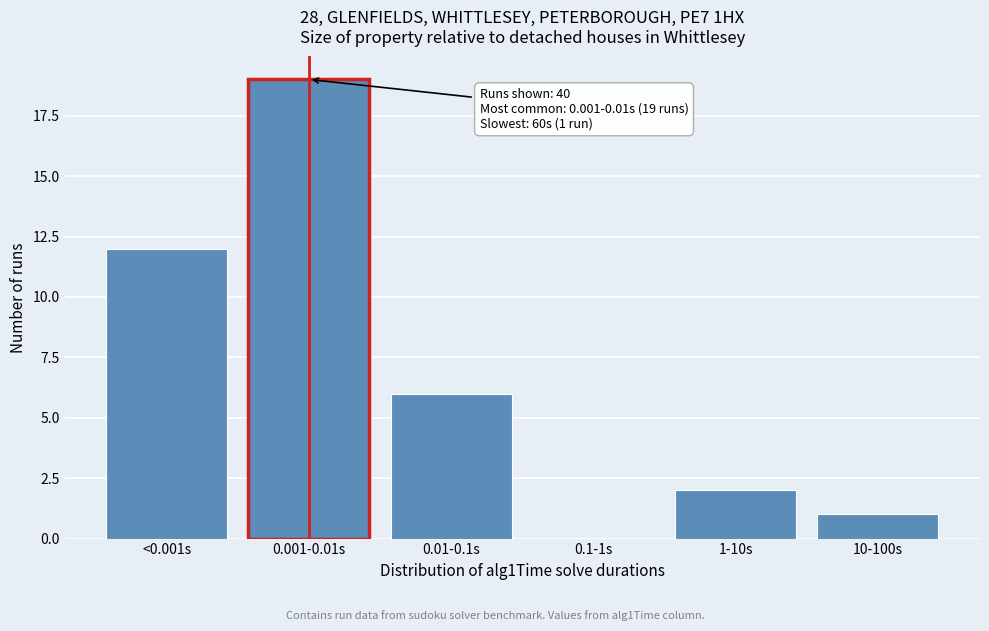

Reading left to right, extract all data points from this chart.

<0.001s=12	0.001-0.01s=19	0.01-0.1s=6	0.1-1s=0	1-10s=2	10-100s=1